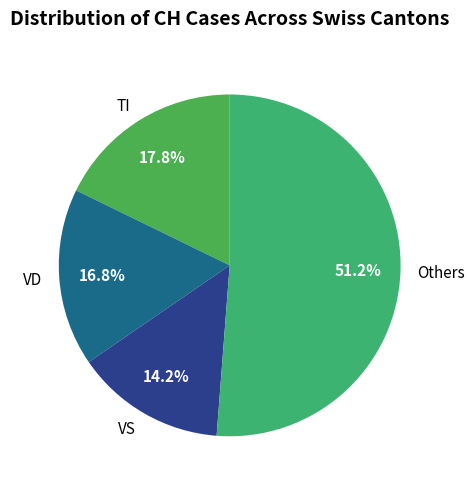

Is Others the majority of the pie?

Yes